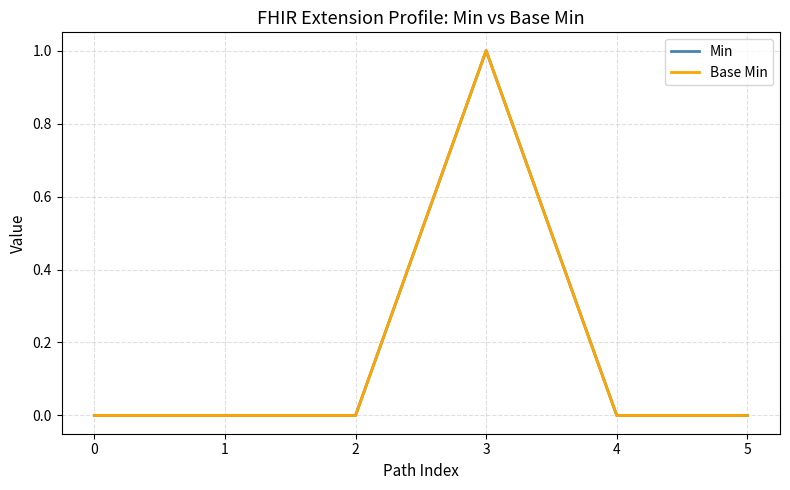

Rank the series by their maximum value, from lowest to highest.

Min, Base Min